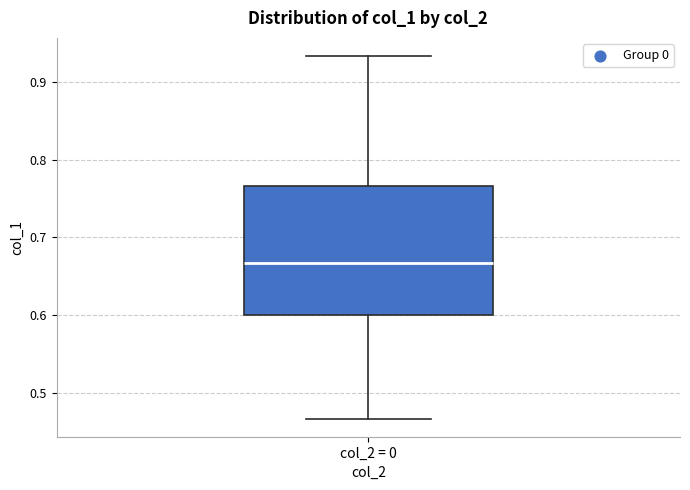

Transcribe this box plot: give where the median line is, the range the box spans, and where the two whiskers end, as read against the y-axis. The values are not printed on the chart, so give them approximately, as read against the axis.

median 0.67, box 0.60 to 0.77, whiskers 0.47 to 0.93